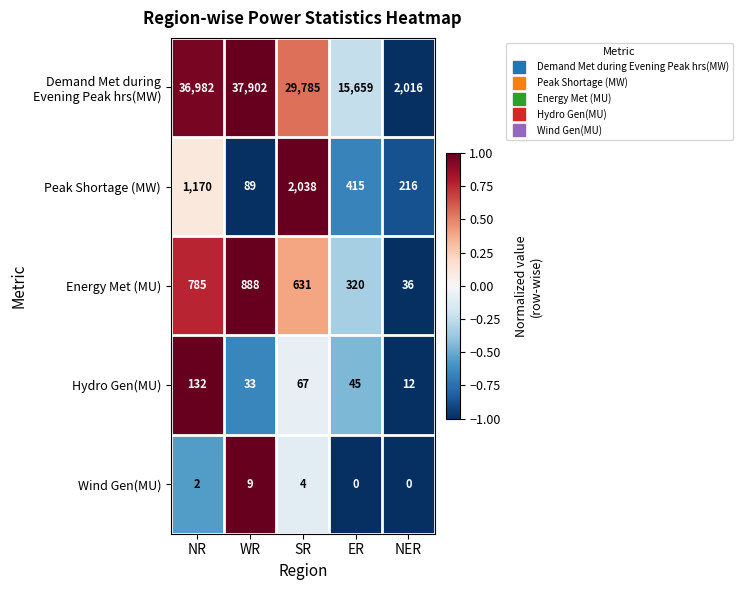

Is it true that Energy Met (MU) equals 888 at WR?

True